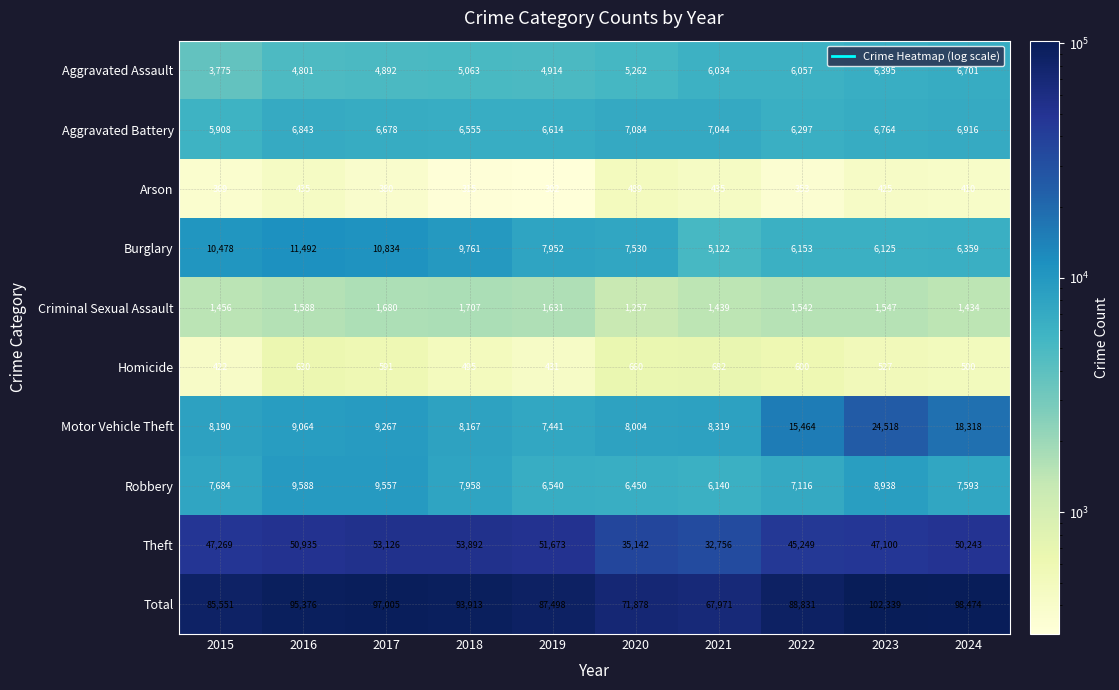

At which category is the sum across all series the highest?

2023